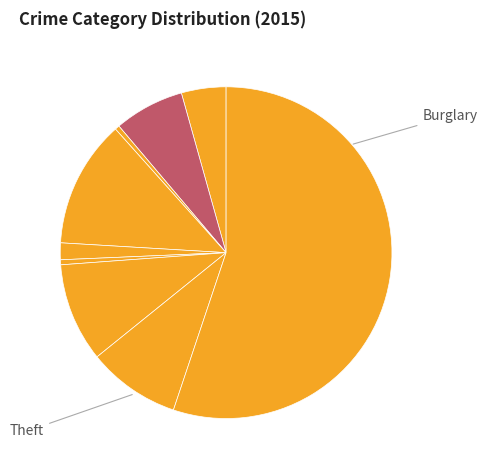

Is there a majority slice in this chart?

Yes